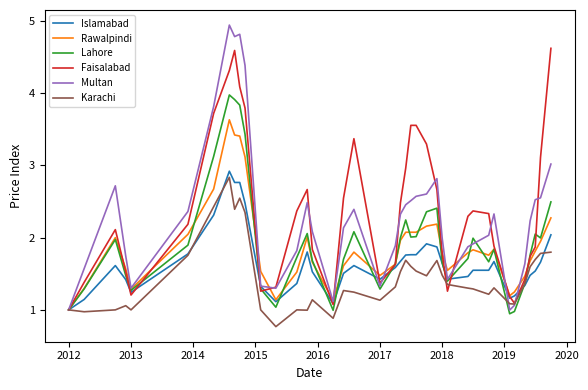

What is the highest value of the Islamabad series?

2.9